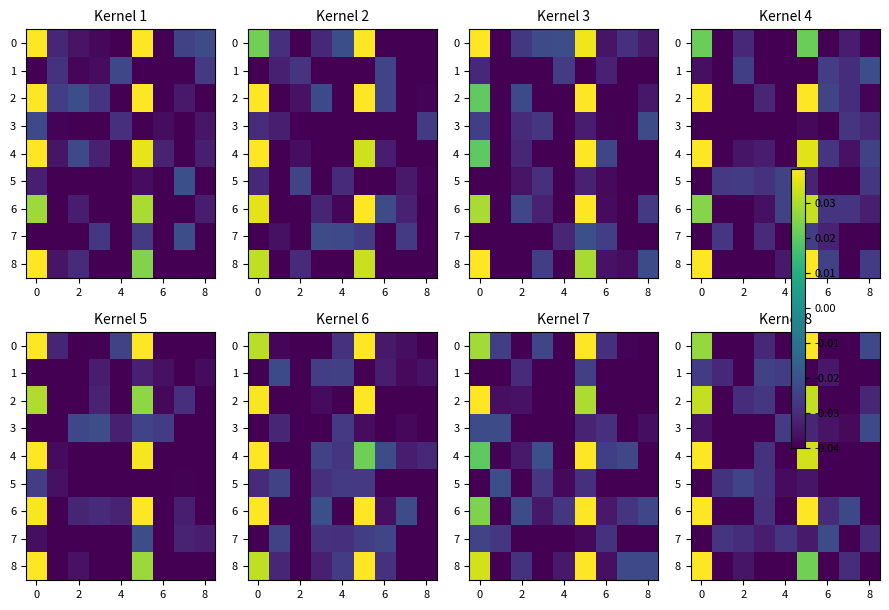

How many data points in 0 are less than 0?

7